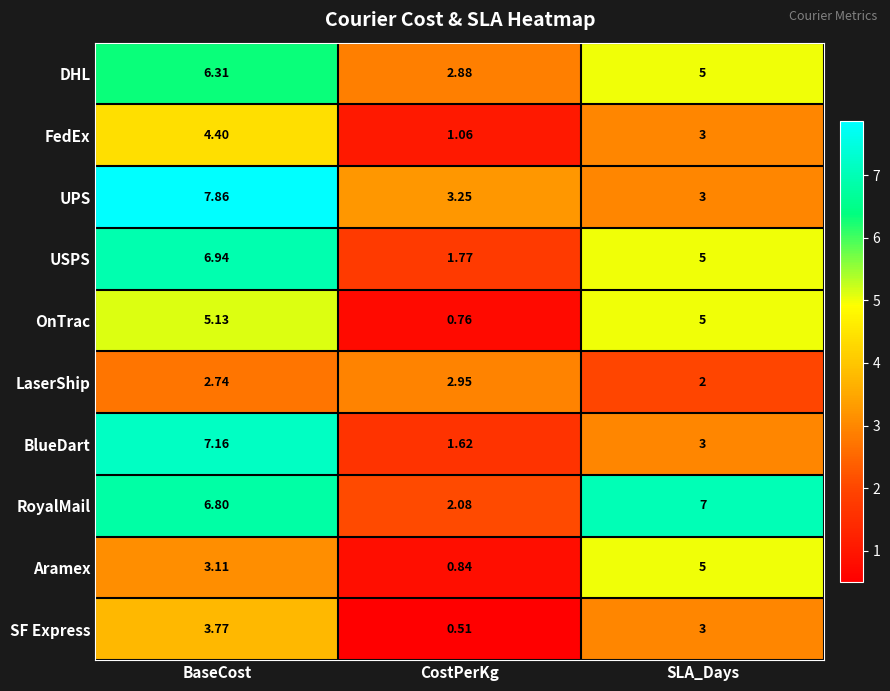

At which category is the sum across all series the highest?

BaseCost